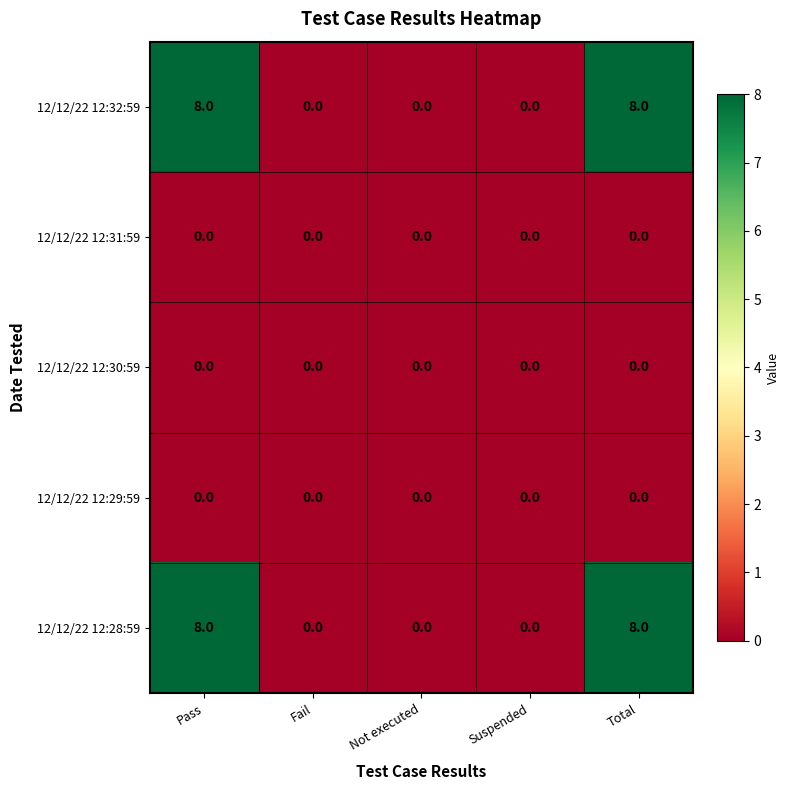

What is the difference between the highest and lowest values at Total?

8